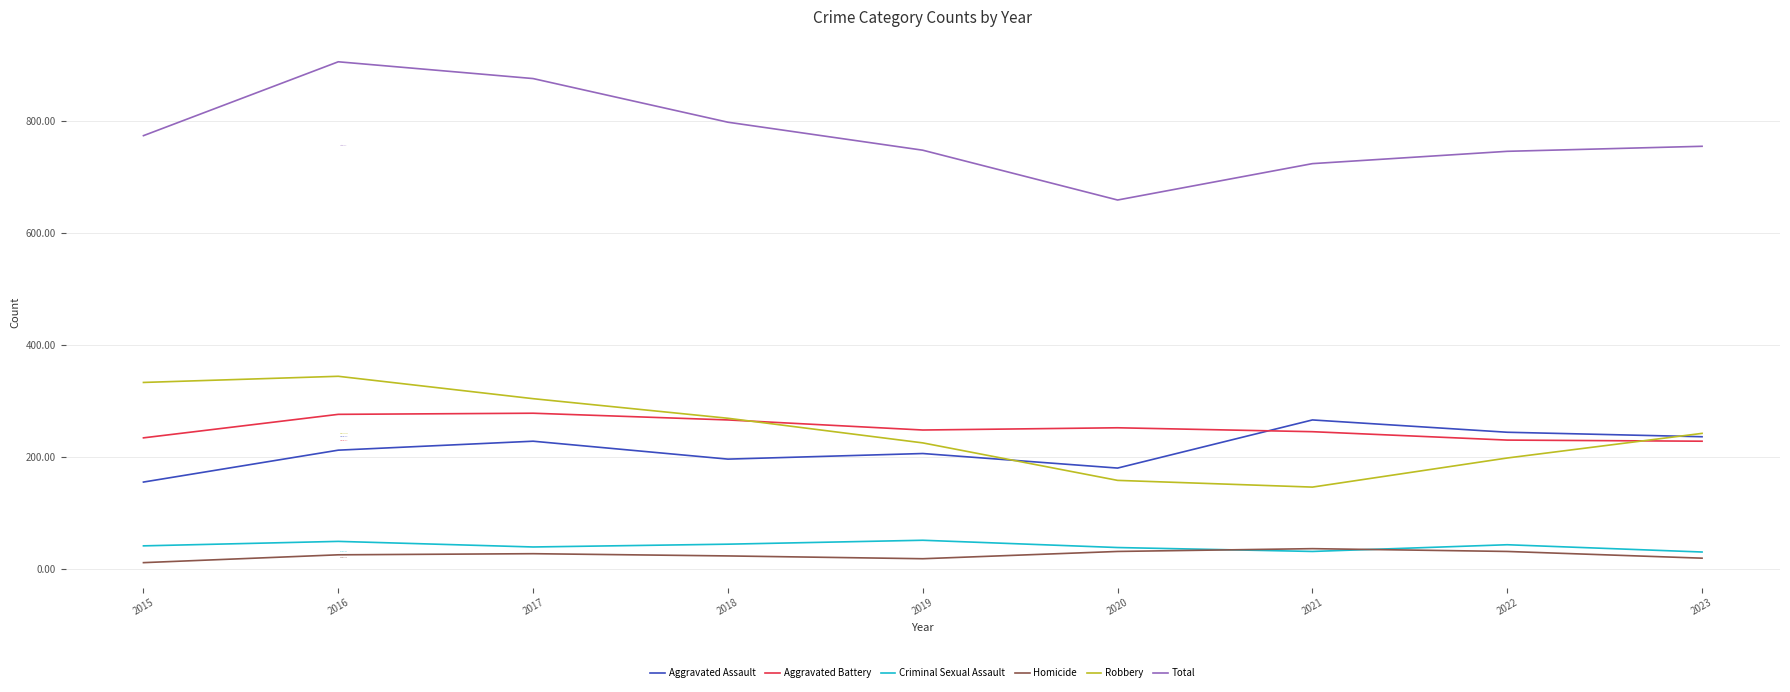

Does the chart have visible grid lines?

Yes